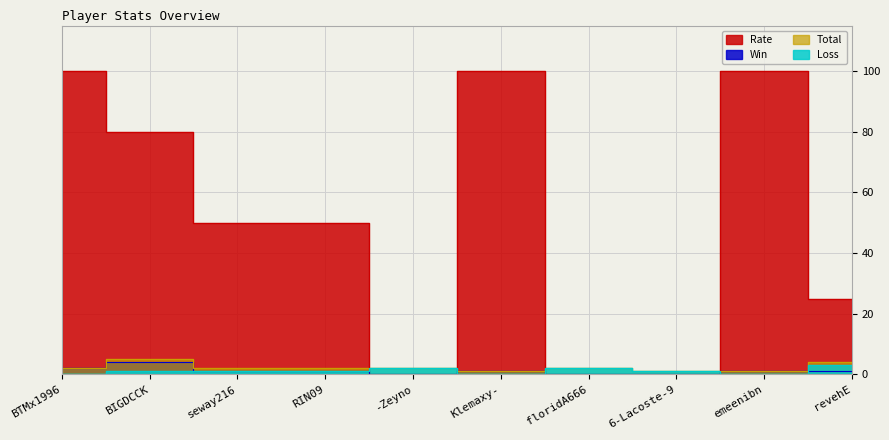

Reading left to right, what are all the values shown in this chart?

Rate: BTMx1996=100	BIGDCCK=80	seway216=50	RIN09=50	-Zeyno=0	Klemaxy-=100	floridA666=0	6-Lacoste-9=0	emeenibn=100	revehE=25
Total: BTMx1996=2	BIGDCCK=5	seway216=2	RIN09=2	-Zeyno=2	Klemaxy-=1	floridA666=2	6-Lacoste-9=1	emeenibn=1	revehE=4
Win: BTMx1996=2	BIGDCCK=4	seway216=1	RIN09=1	-Zeyno=0	Klemaxy-=1	floridA666=0	6-Lacoste-9=0	emeenibn=1	revehE=1
Loss: BTMx1996=0	BIGDCCK=1	seway216=1	RIN09=1	-Zeyno=2	Klemaxy-=0	floridA666=2	6-Lacoste-9=1	emeenibn=0	revehE=3